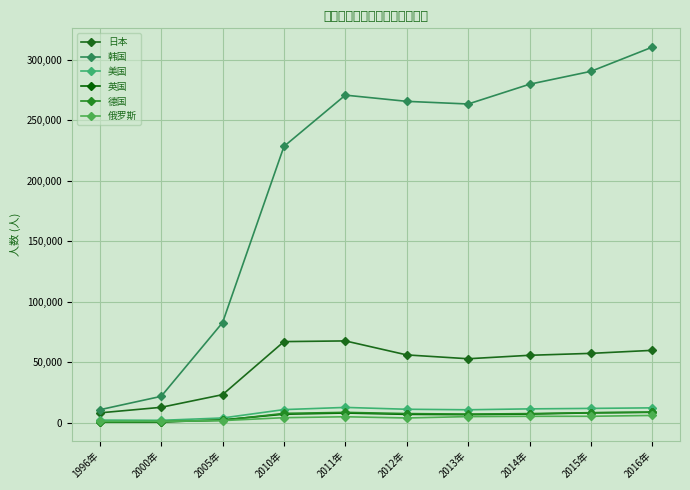

What is the sum of the 美国 values at 2015年 and 2010年?

22820